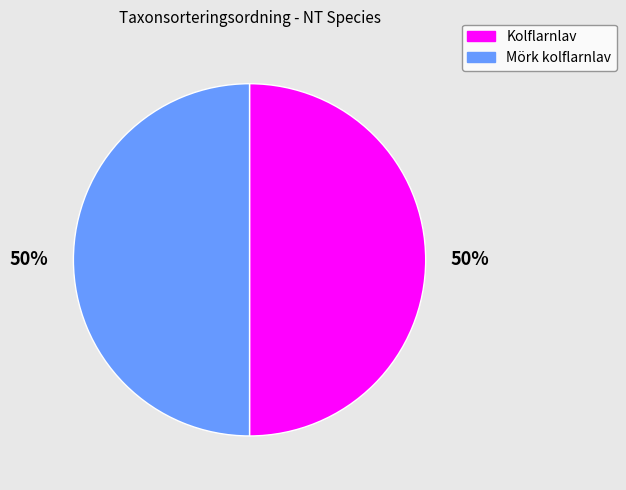

How many segments does this pie chart have?

2